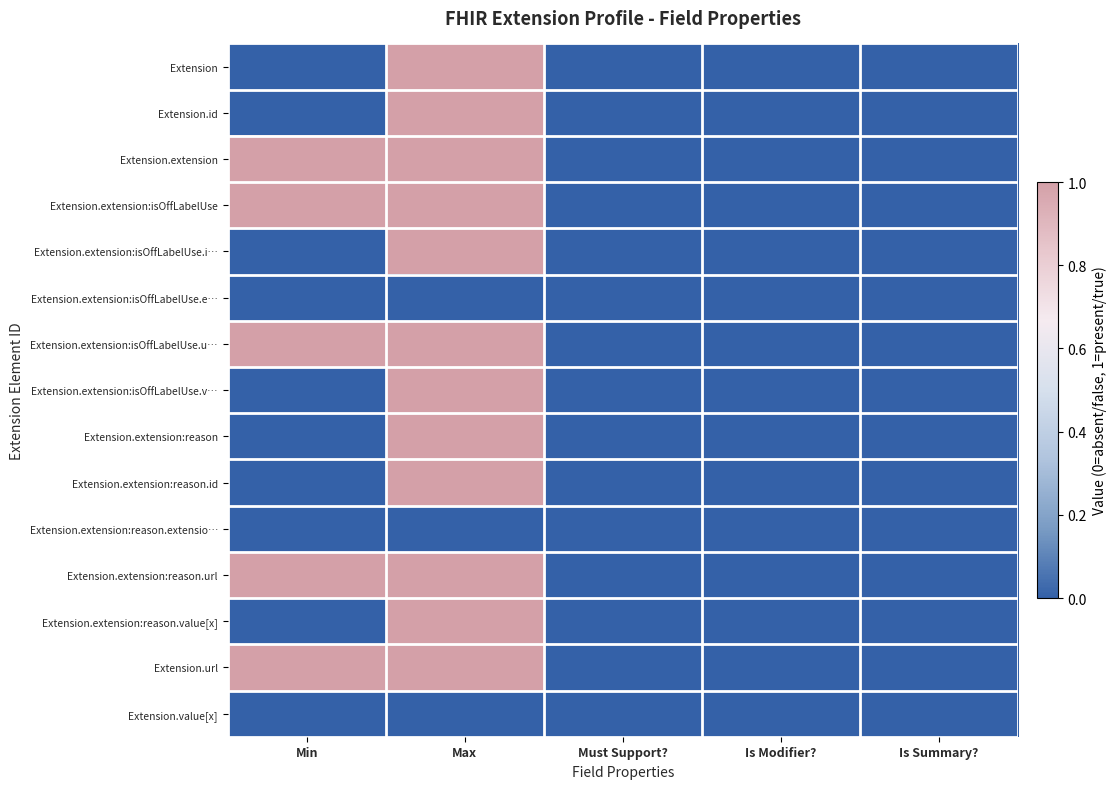

At how many categories does at least one series exceed 0?

2